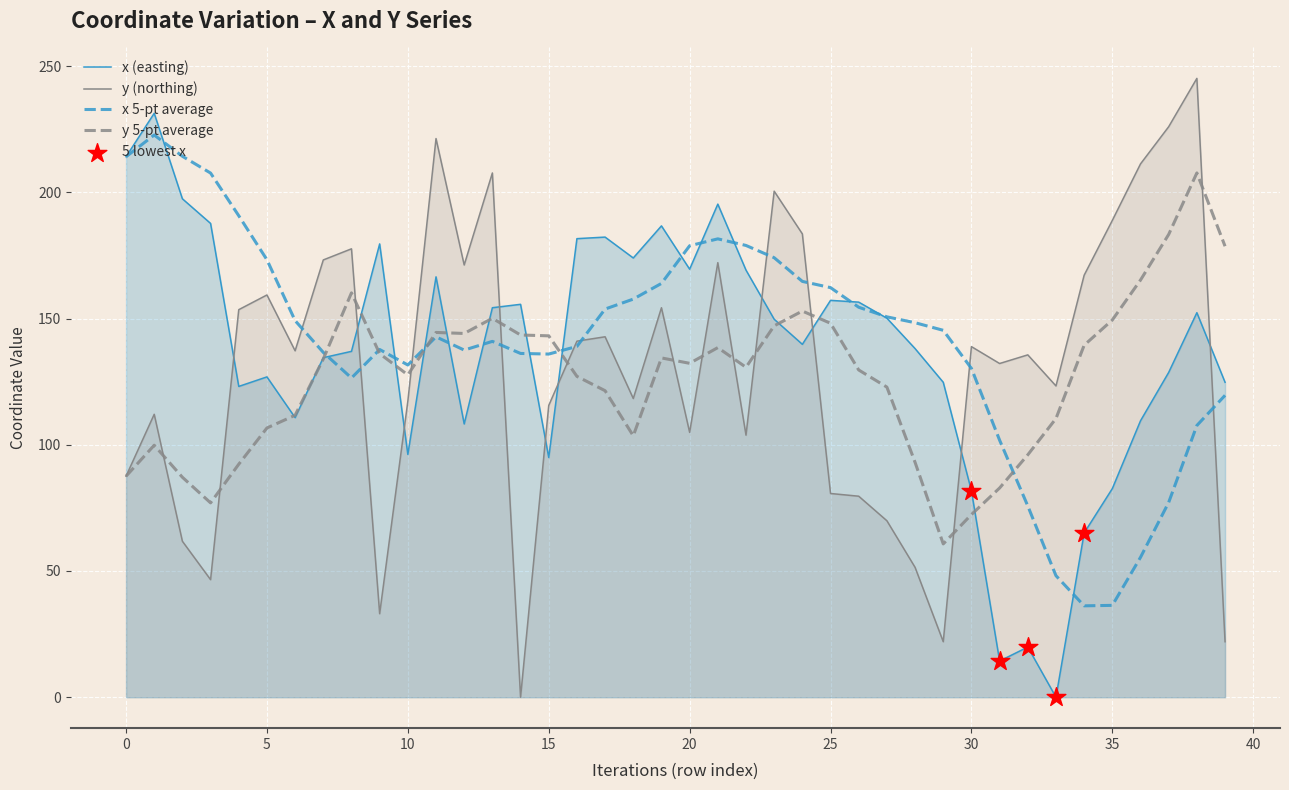

Which series reaches the minimum Y coordinate?

x